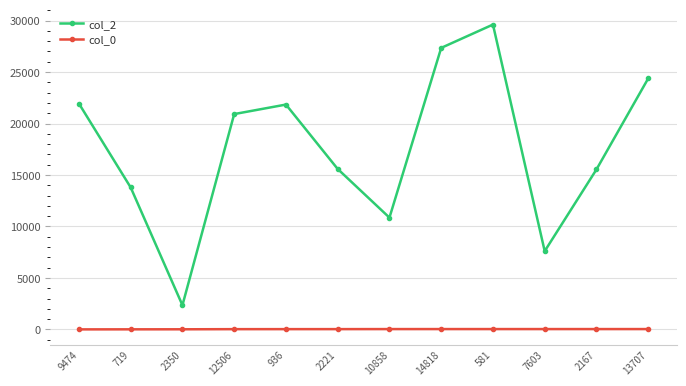

True or false: col_0 and col_2 intersect in this chart.

False